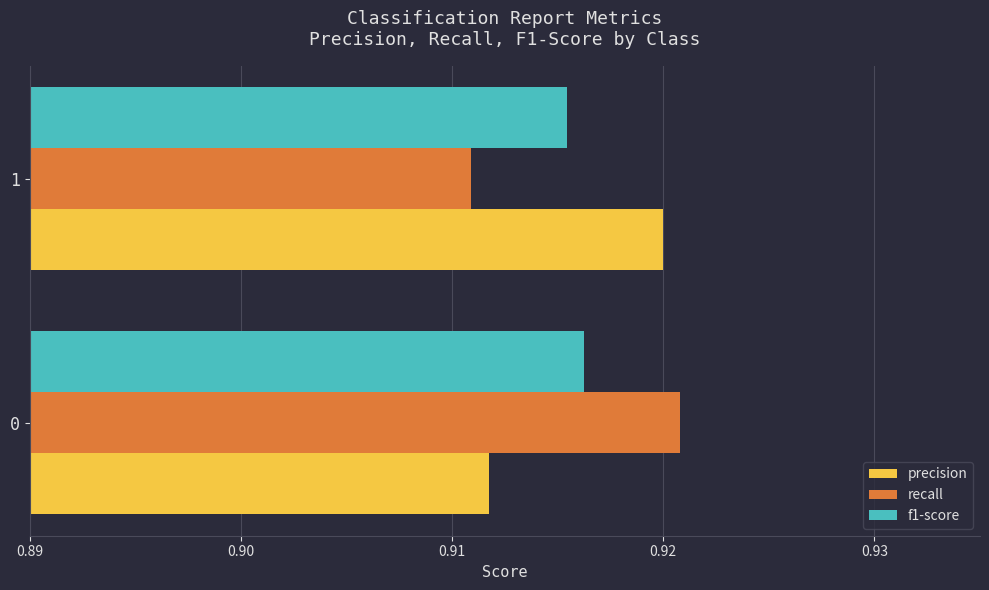

At which category is the sum across all series the highest?

0